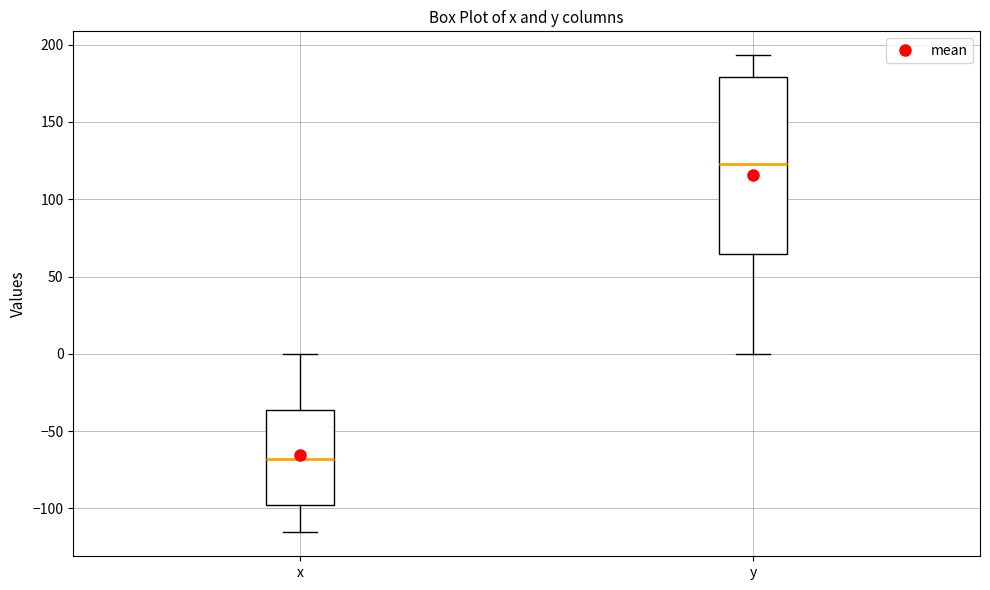

Reading left to right, transcribe this box plot: for each box, give where its median line is, the range the box spans, and where its two whiskers end, as read against the y-axis. The values are not printed on the chart, so give them approximately, as read against the axis.

x: median -70, box -100 to -35, whiskers -115 to 0
y: median 125, box 65 to 180, whiskers 0 to 195